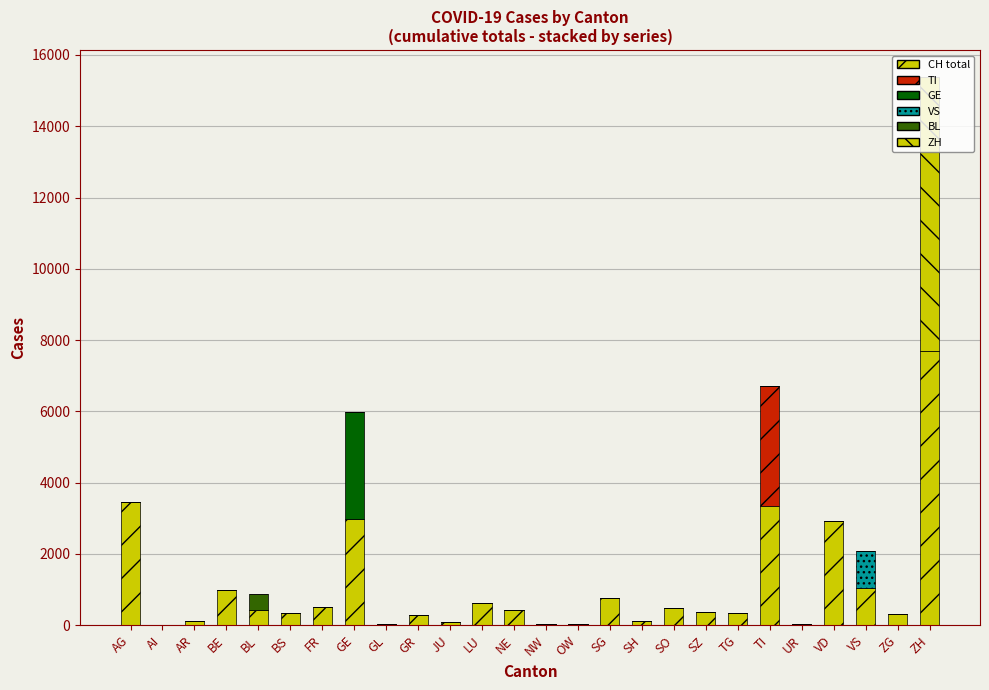

What is the average value of the BL series?

17